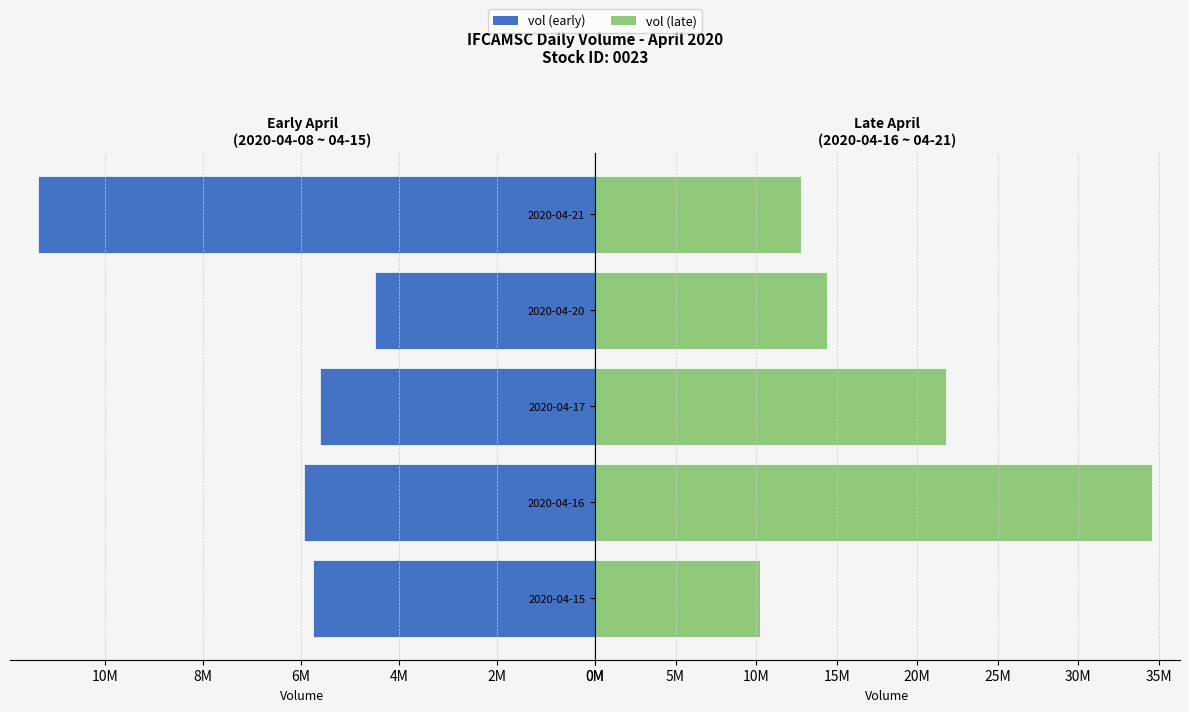

What is the maximum value shown in the chart?

34579800